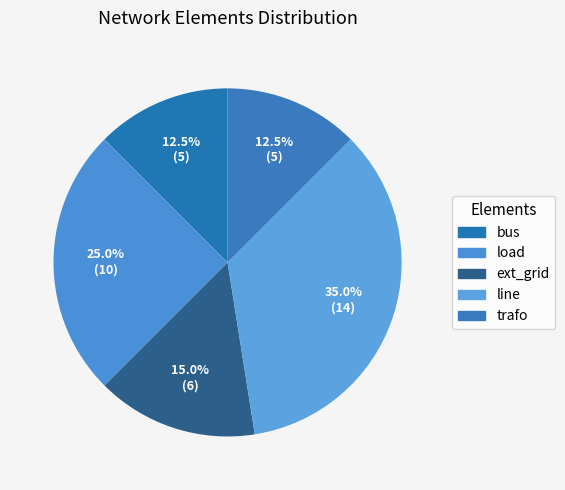

To the nearest percent, what is the average slice percentage?

20%